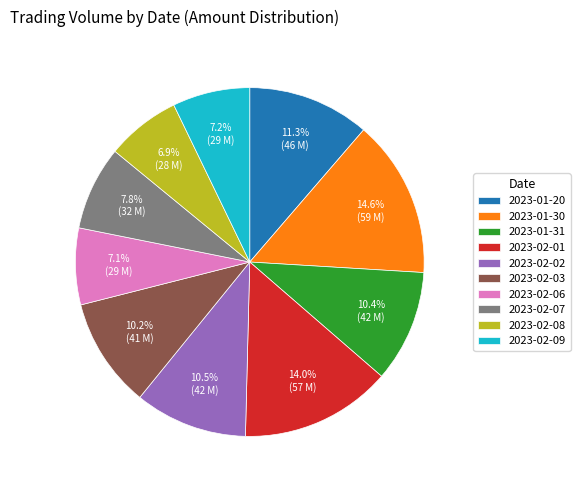

What is the largest slice in the pie chart?

2023-01-30